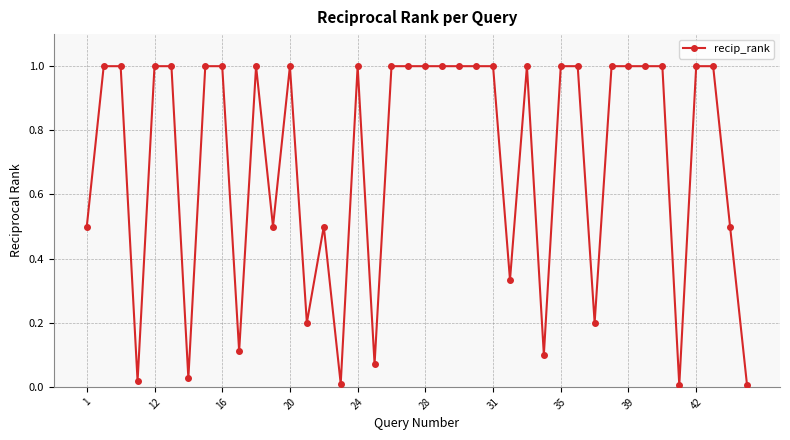

True or false: the data has more than 0 interior local peaks.

True